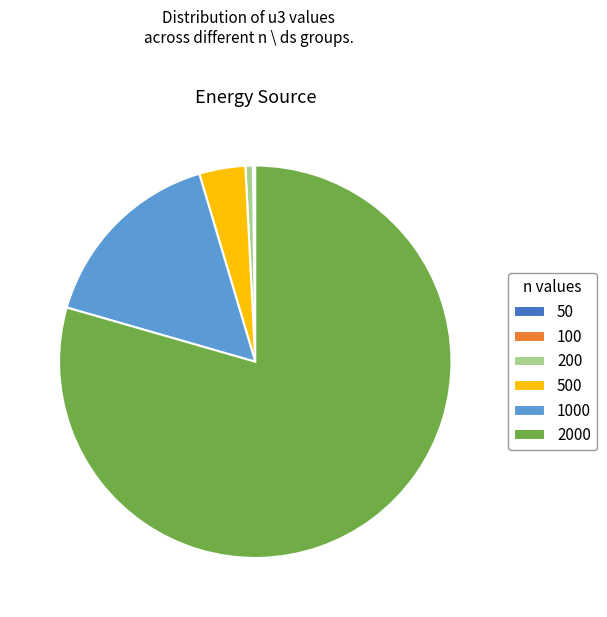

Which slice represents more than half of the pie?

2000